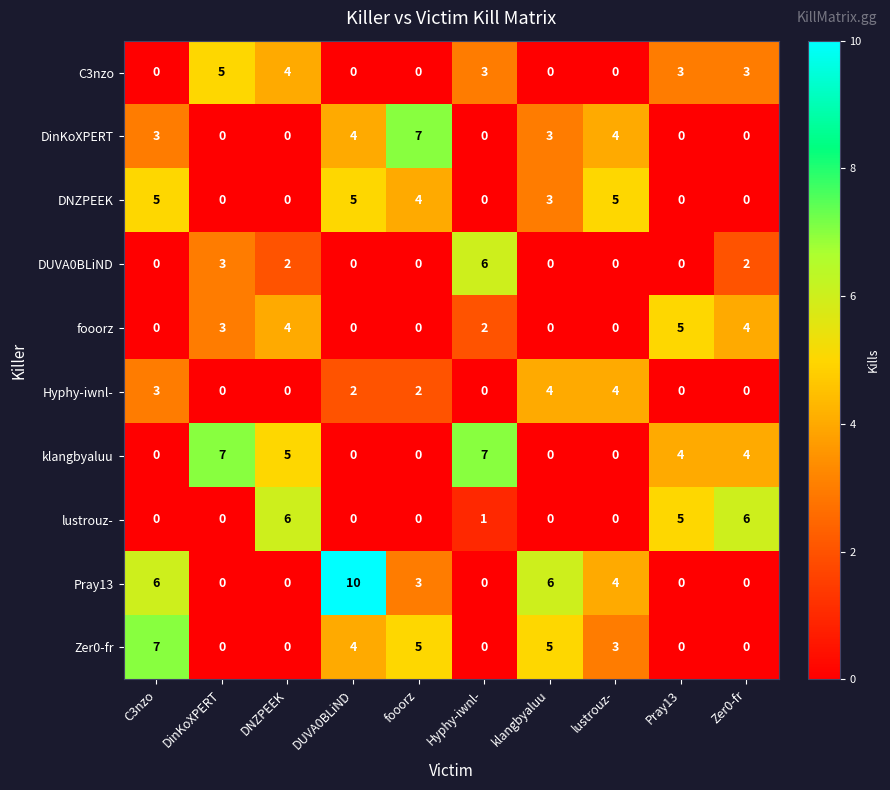

Is it true that Hyphy-iwnl- equals 4 at lustrouz-?

True